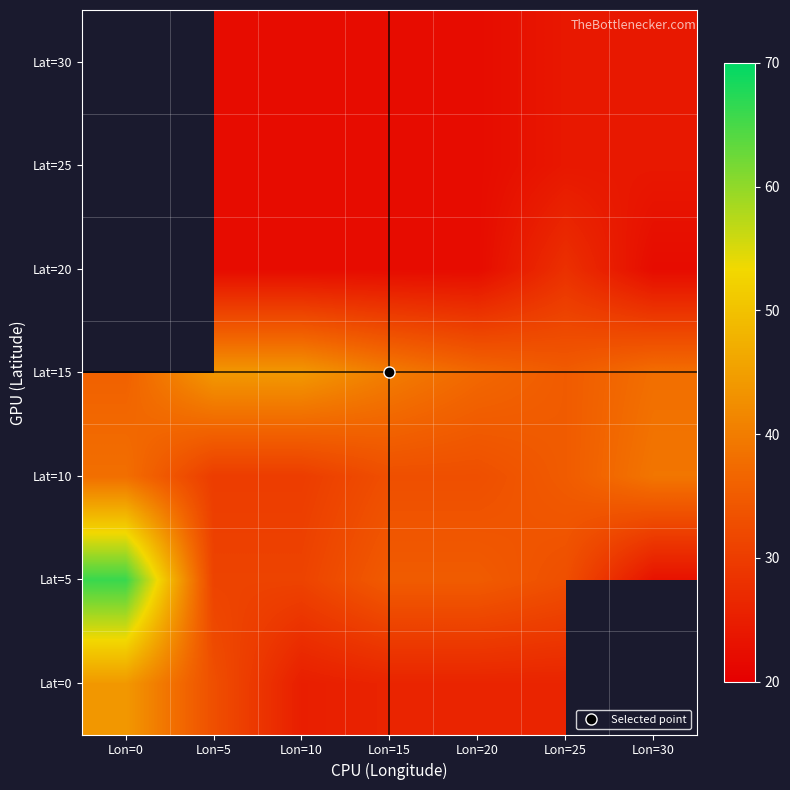

Rank the series by their maximum value, from lowest to highest.

Lat=10, Lat=0, Lat=15, Lat=5, Lat=20, Lat=25, Lat=30